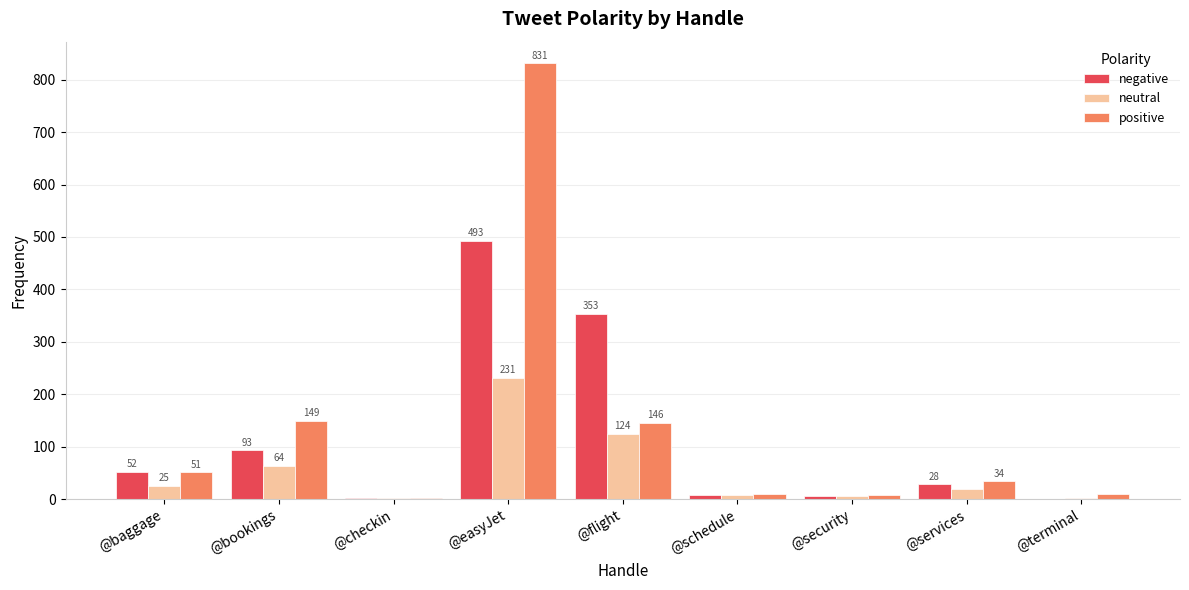

Are the bars grouped side by side (vs. stacked)?

Yes